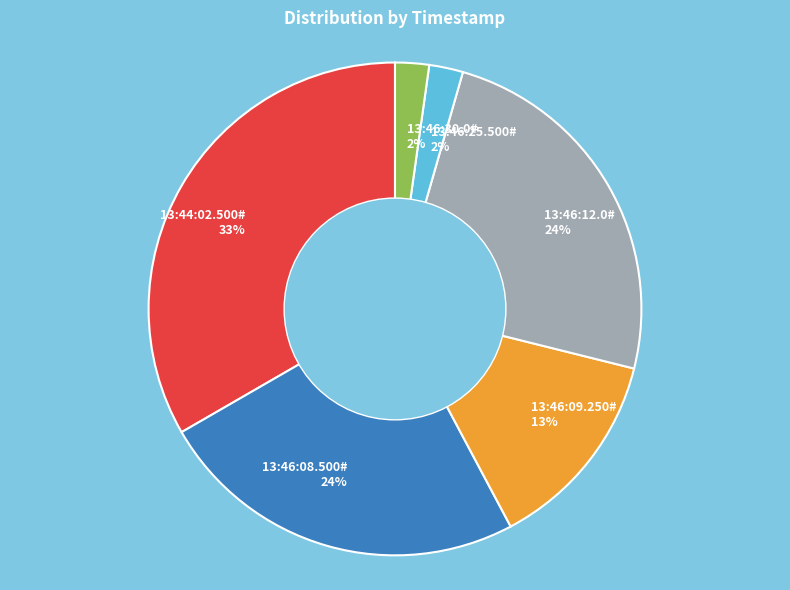

How many segments does this pie chart have?

6